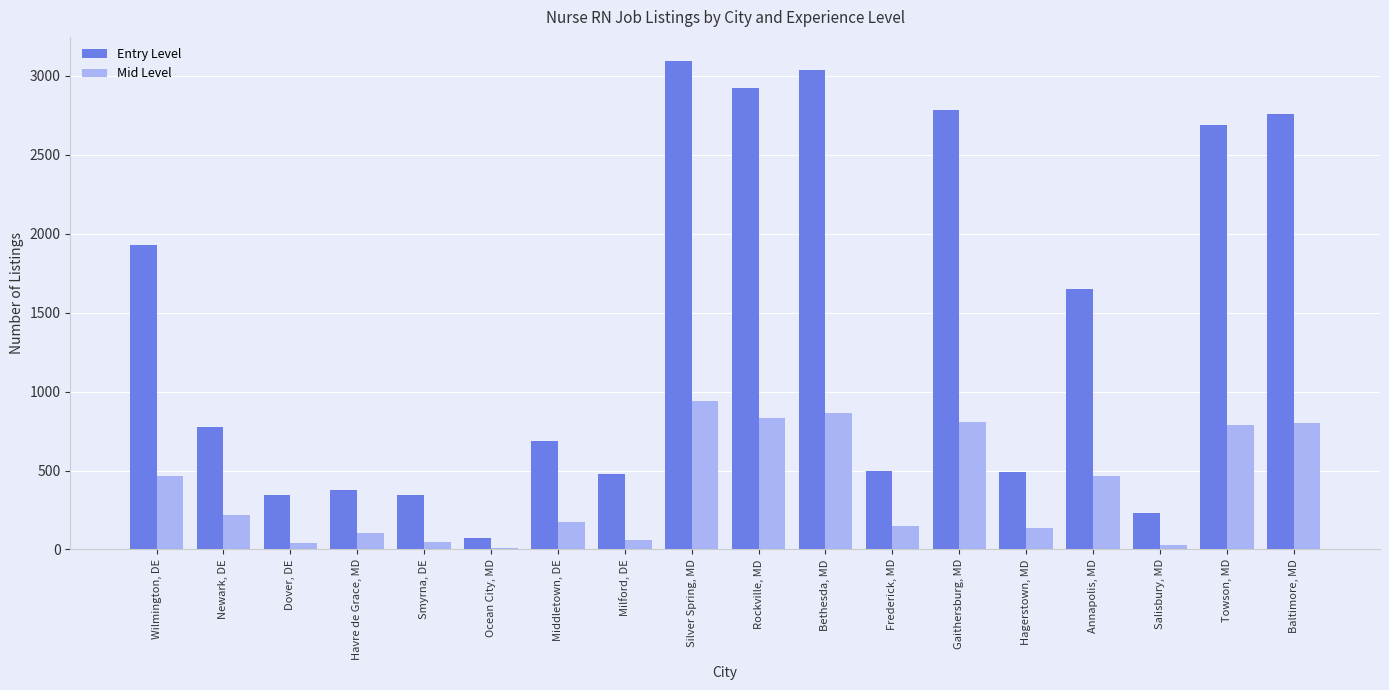

Is the value of Entry Level at Smyrna, DE greater than the value of Mid Level at Frederick, MD?

Yes